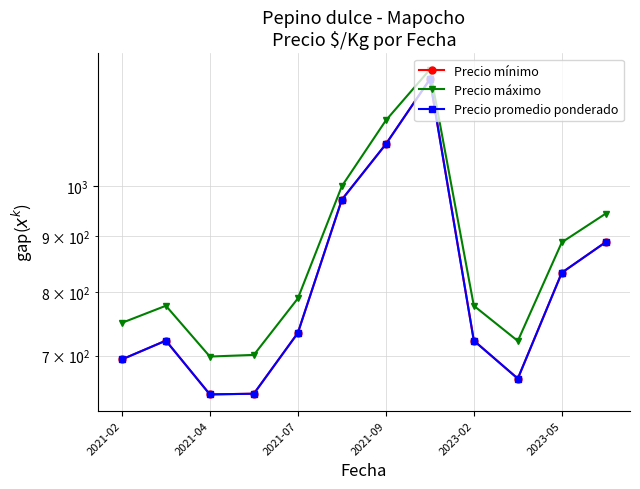

What is the difference between the Precio promedio ponderado values at 2021-02 and 2021-07?

39.8